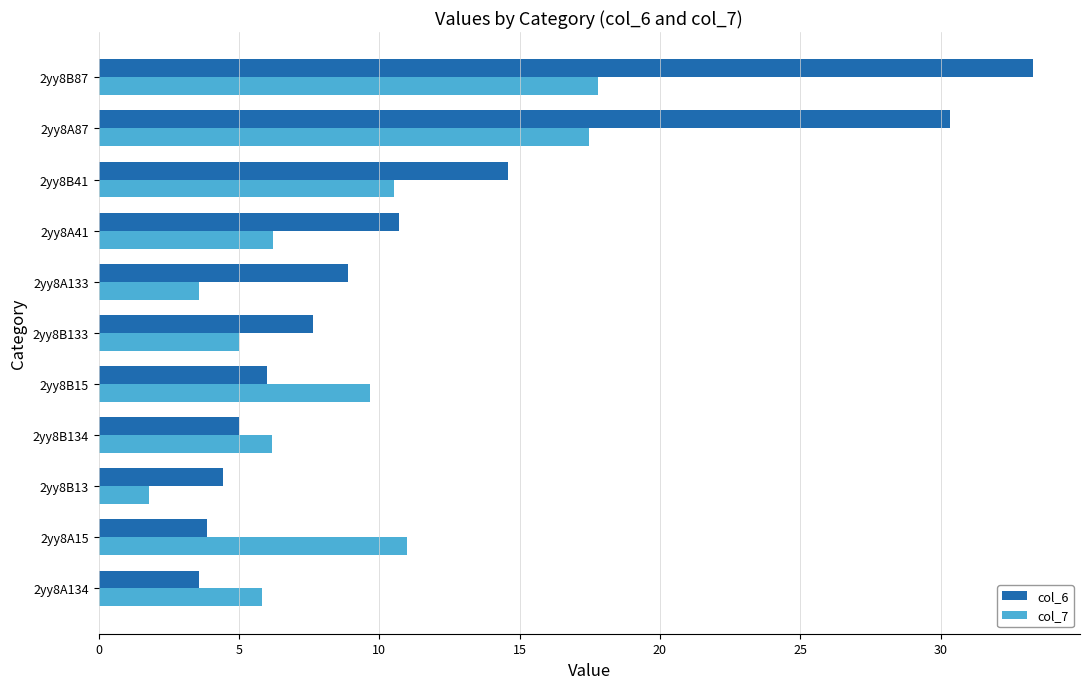

Is it true that col_6 equals 4.4 at 2yy8B13?

True